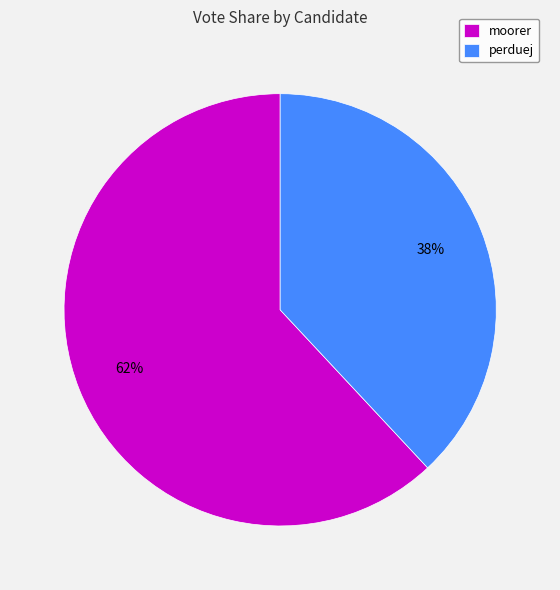

The perduej slice represents 29% of the pie. True or false?

False